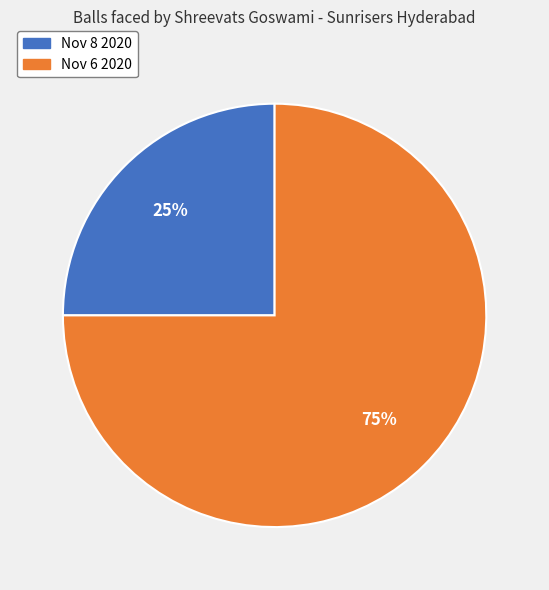

How many slices are in this pie chart?

2